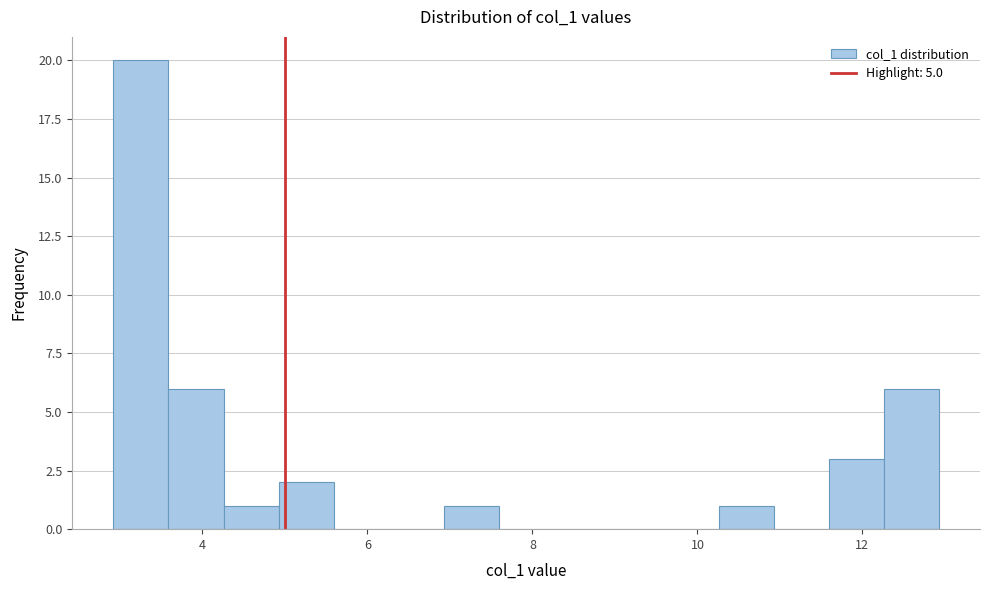

Read against the x-axis, roughly where is the centre of the tallest bar?

3.2